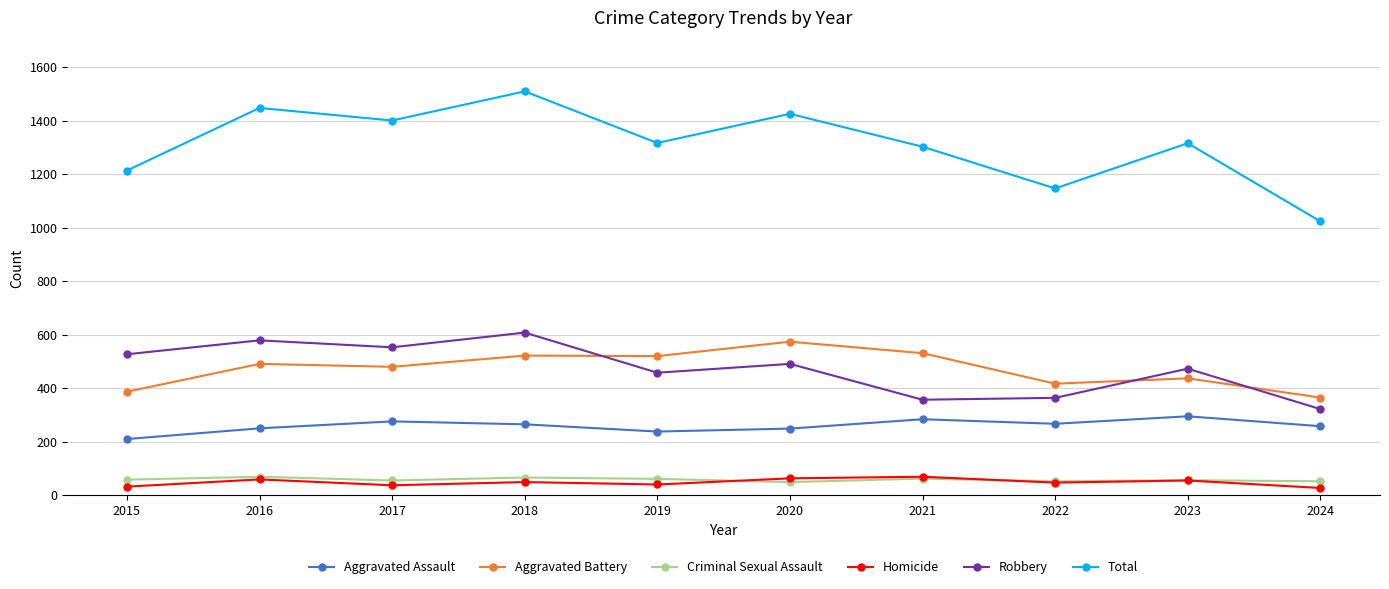

Count the number of data series in this chart.

6